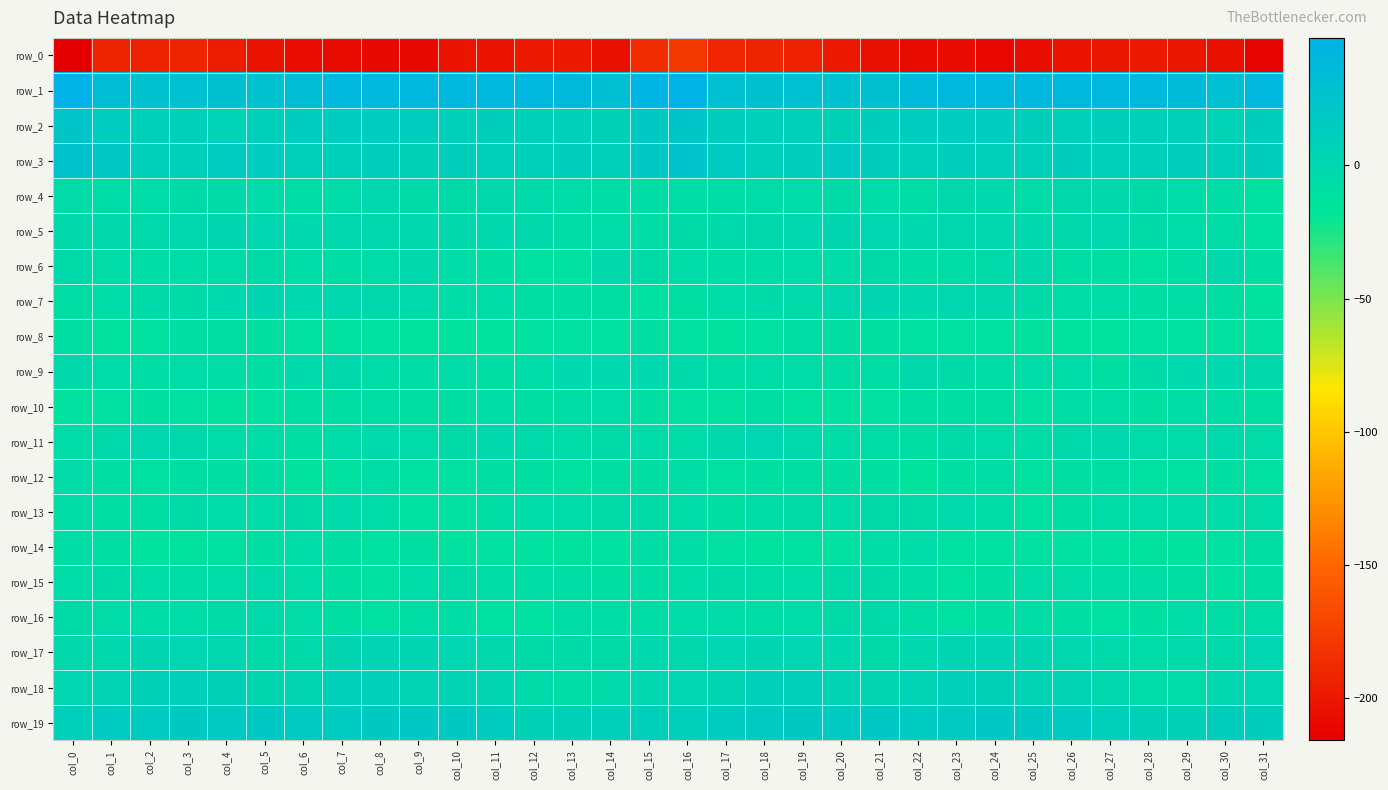

Which series has the widest spread of values?

row_0